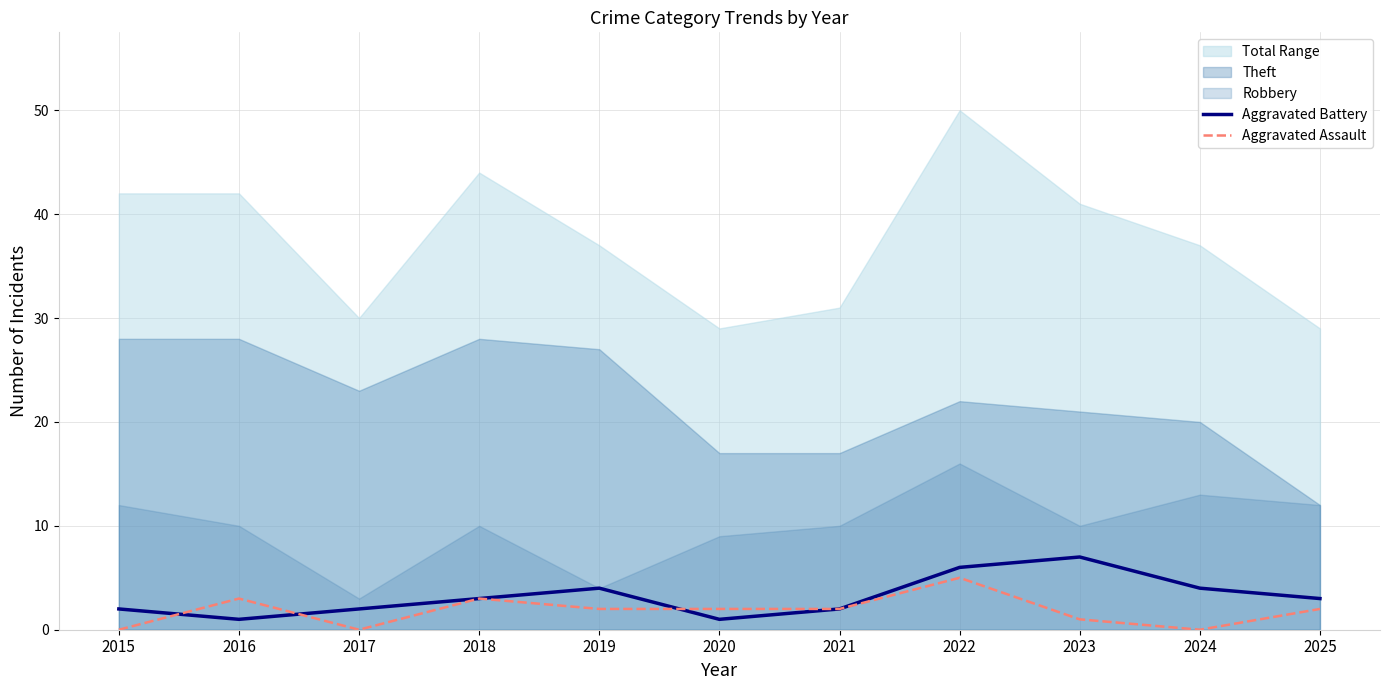

True or false: Aggravated Assault has more than 1 interior local peaks.

True